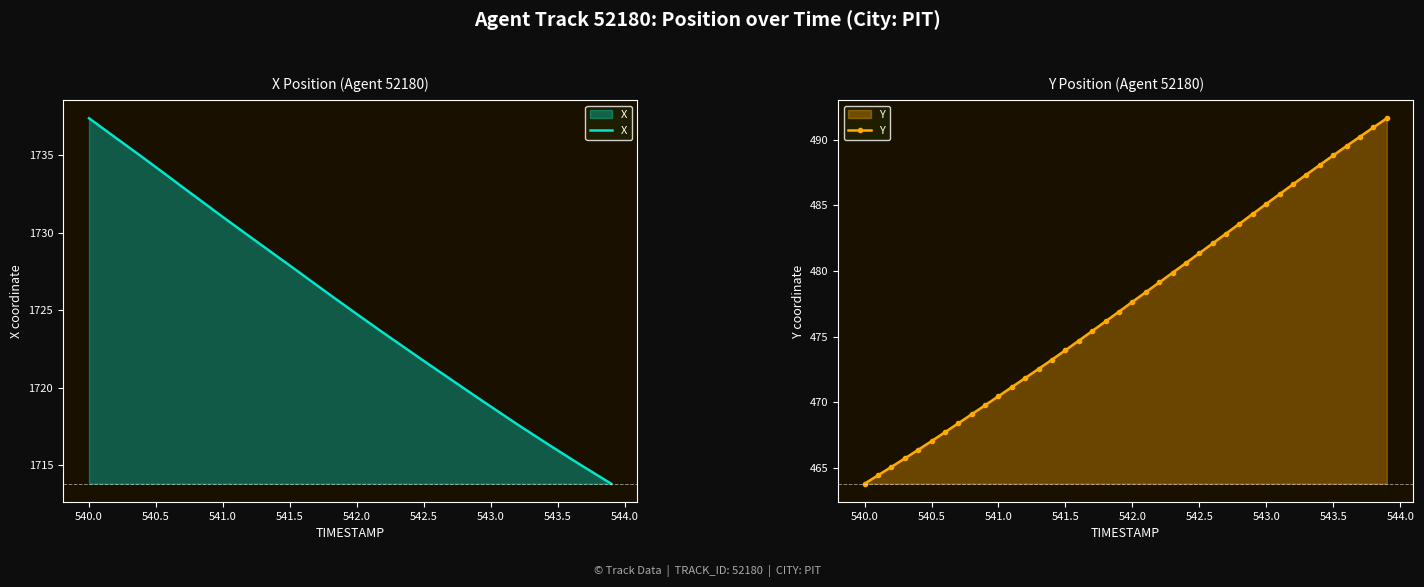

What is the average value of the Y series?

477.5